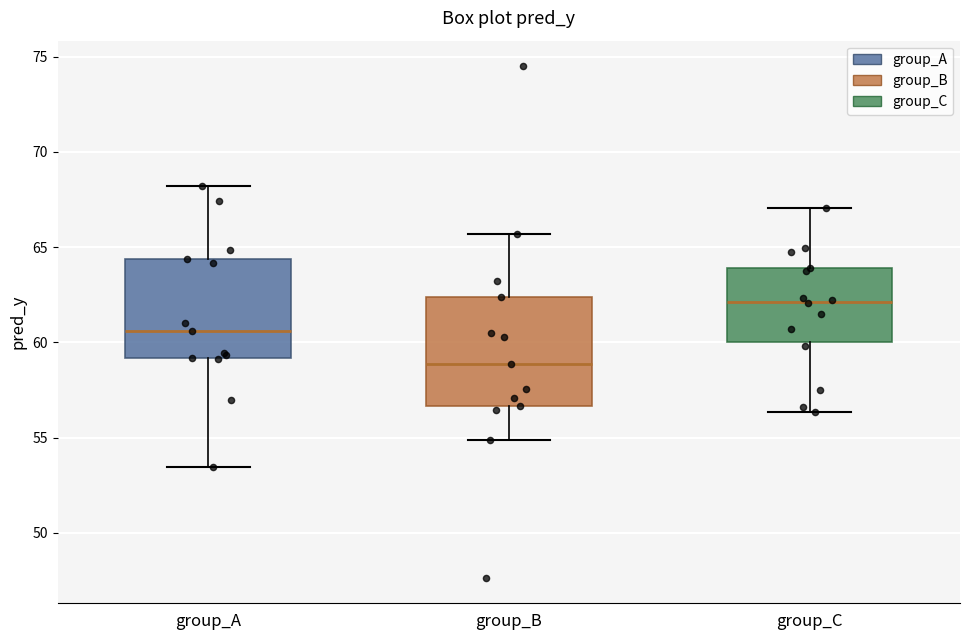

Which box's median line is the highest?

group_C